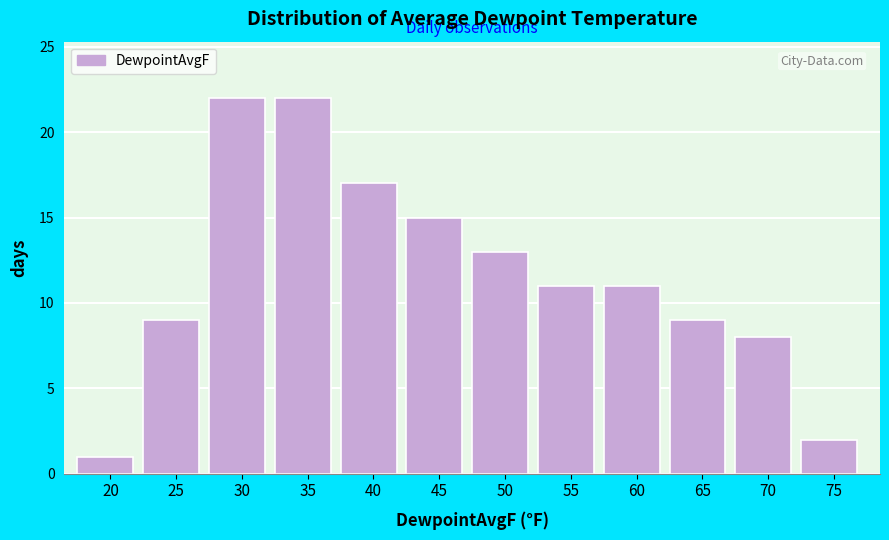

Reading left to right, what are all the values shown in this chart?

1	9	22	22	17	15	13	11	11	9	8	2